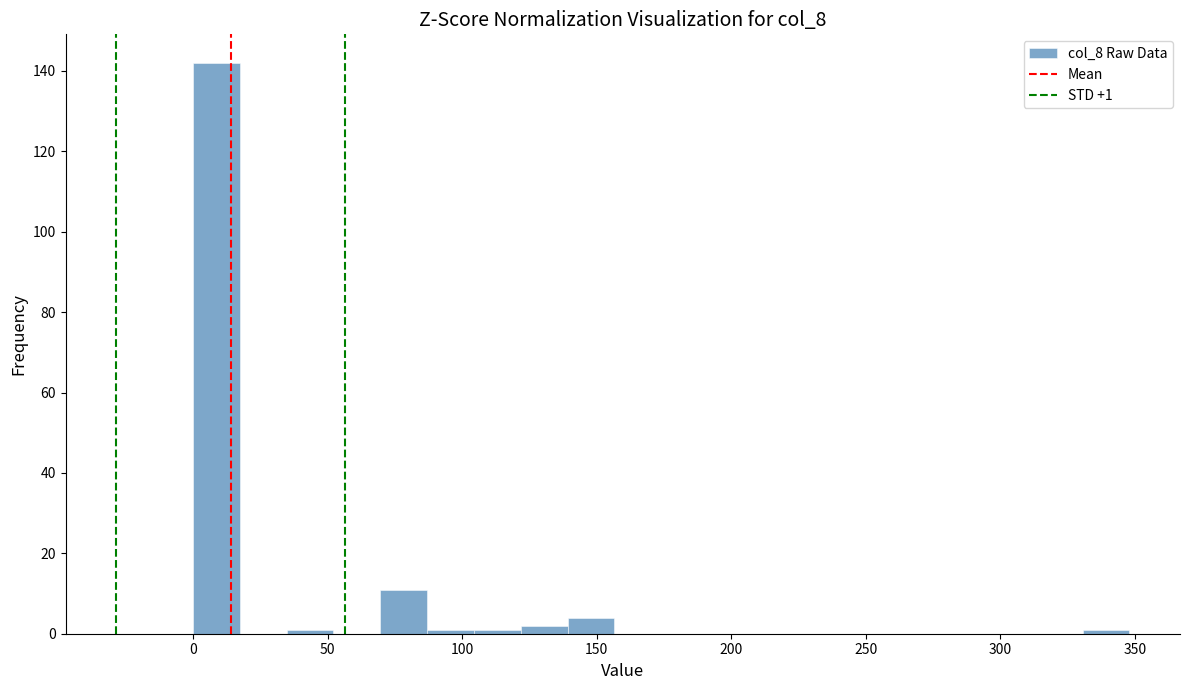

Read against the x-axis, roughly where is the centre of the tallest bar?

10